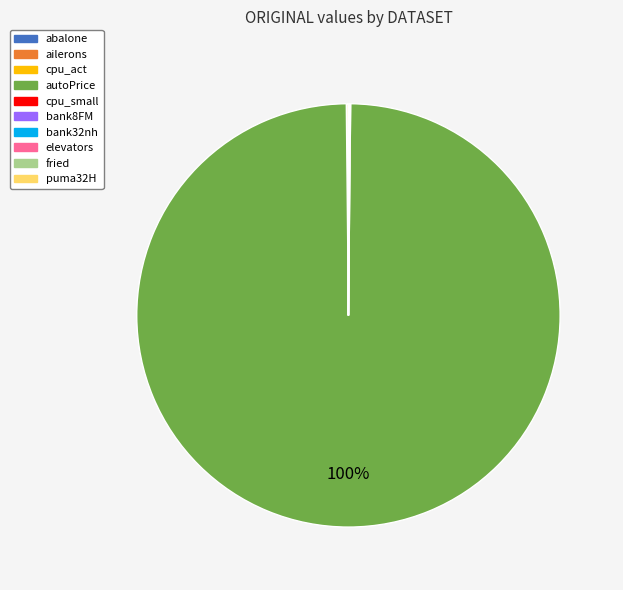

What is the largest slice in the pie chart?

autoPrice